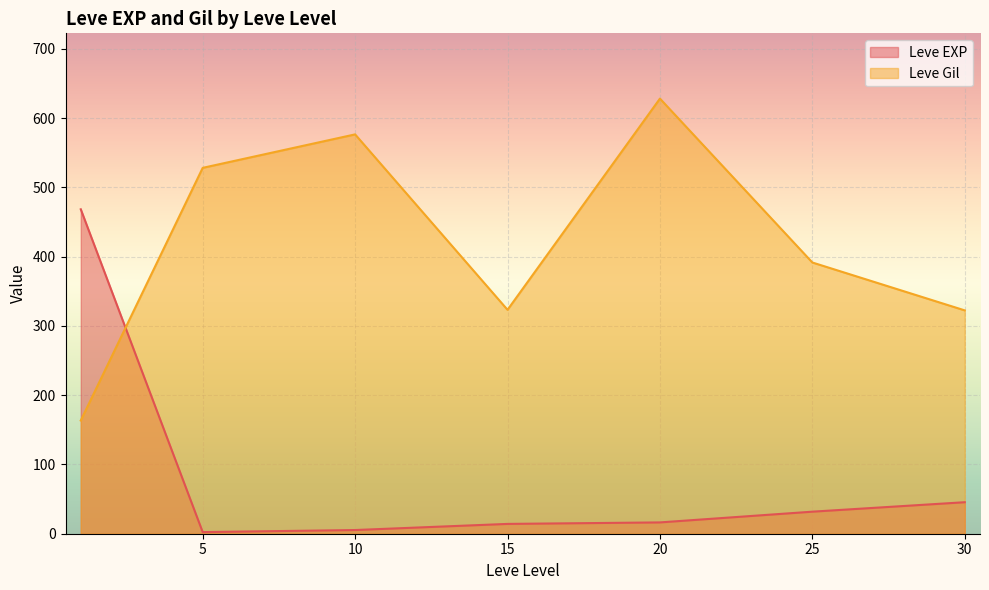

What is the difference between the maximum and minimum values in the Leve EXP series?

466.2